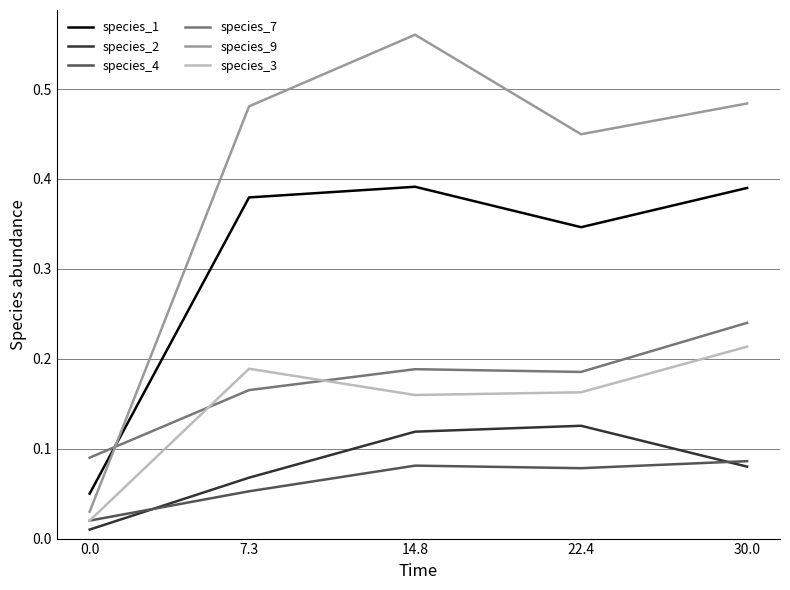

What position from the right is 22.4?

2